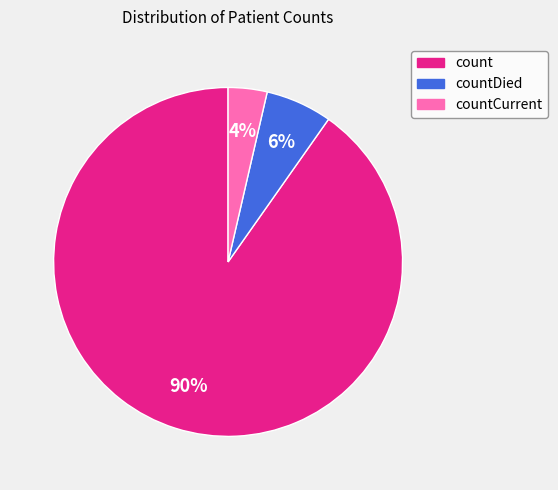

Count the number of slices in the pie.

3